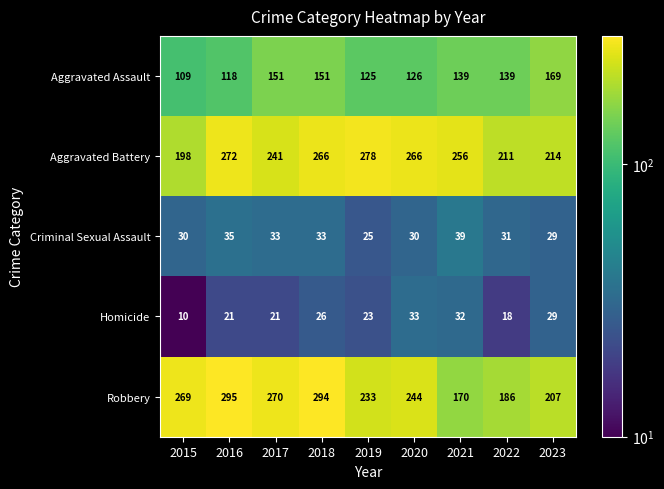

What is the total value across all series at 2015?

616